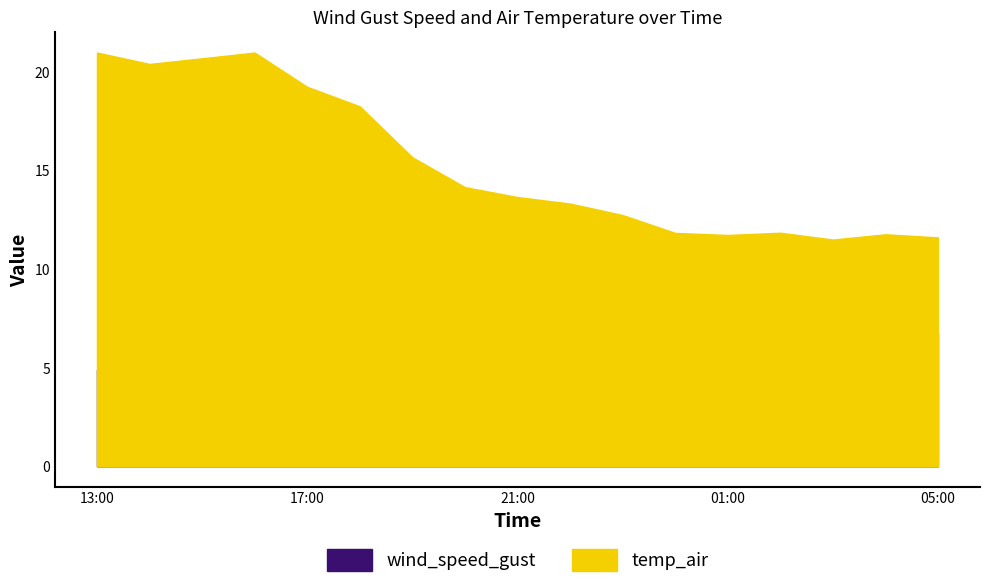

How many lines are shown in the chart?

2